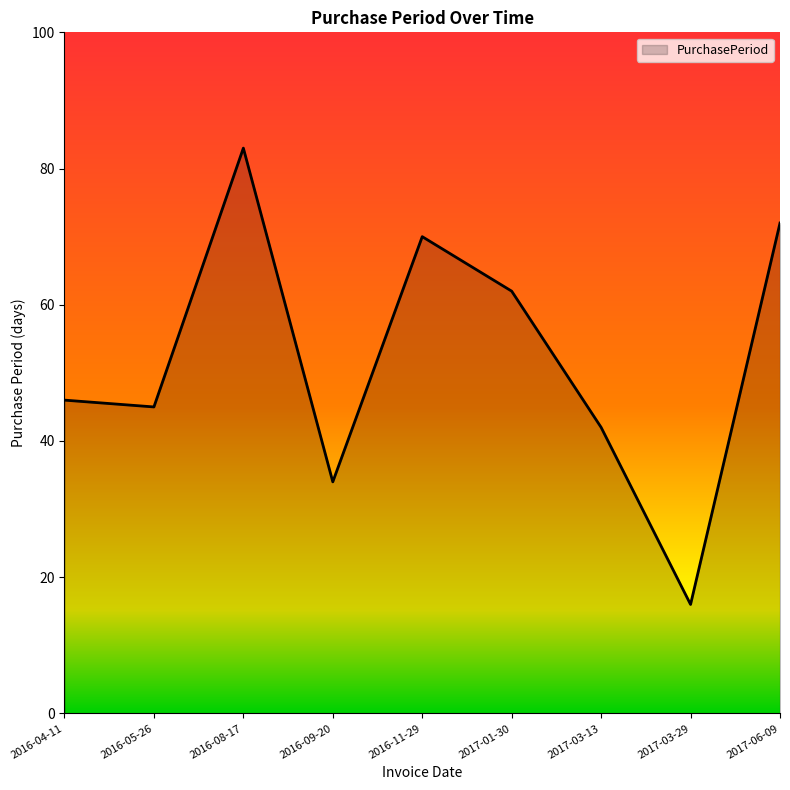

What position from the right is 2017-03-13?

3